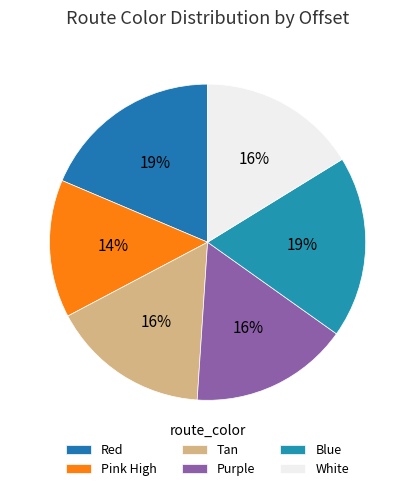

How many segments does this pie chart have?

6